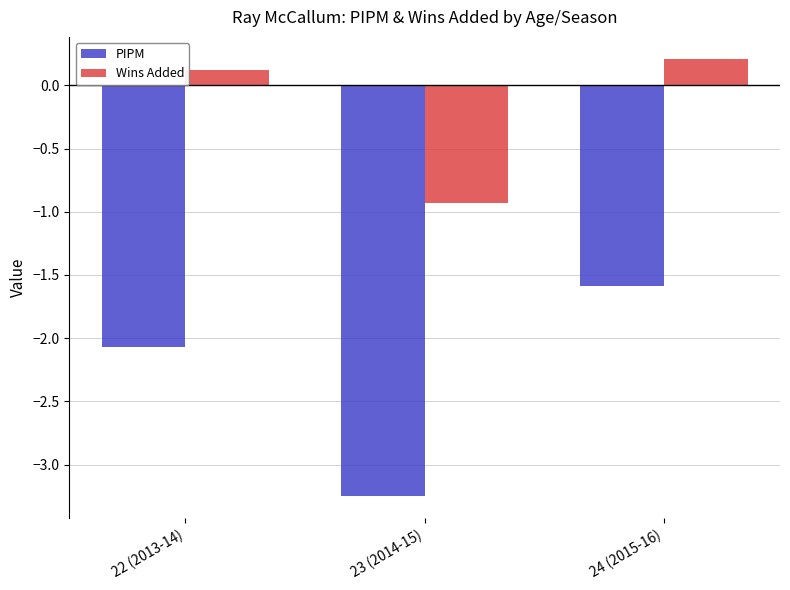

What is the difference between the highest and lowest values at 24 (2015-16)?

1.8